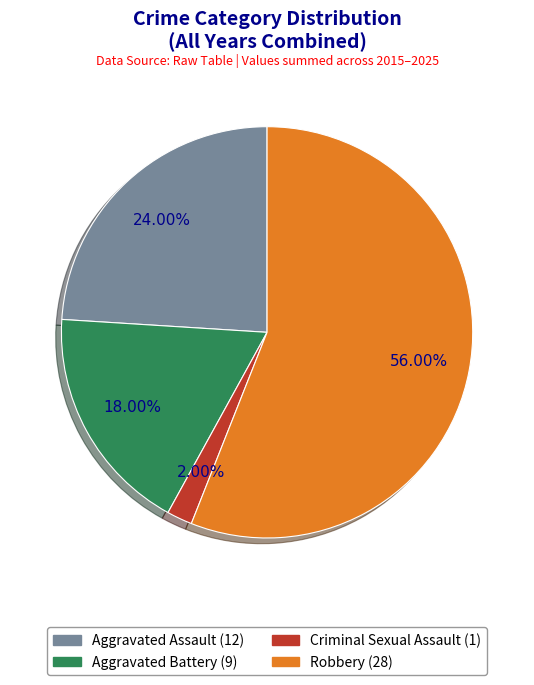

Which has a higher value, Aggravated Battery or Criminal Sexual Assault?

Aggravated Battery